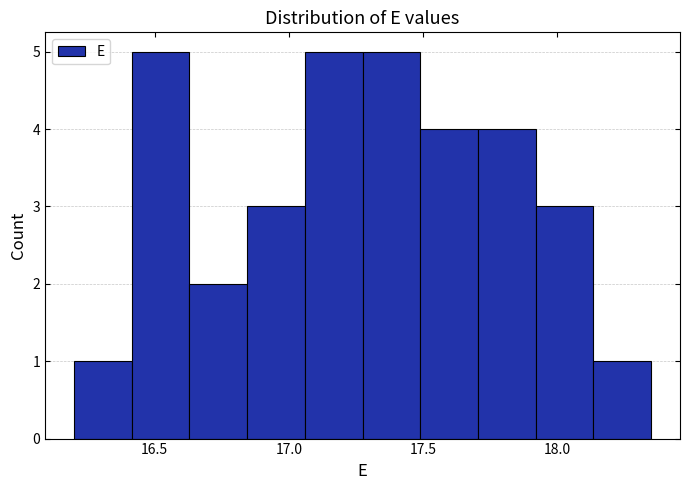

How tall is the bar that spans 16.630 to 16.845 on the x-axis? Neither the bar edges nor the heights are printed on the chart, so give them approximately, as read against the axes.

2